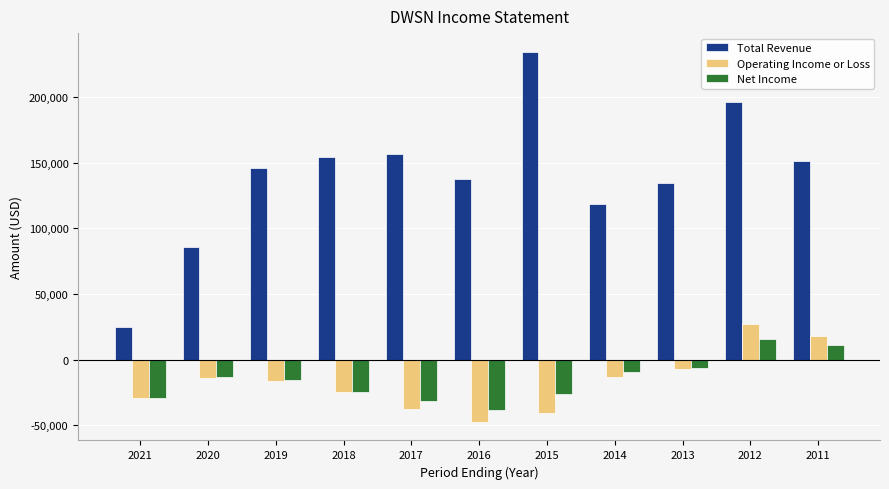

What is the sum of all Operating Income or Loss values?

-186500